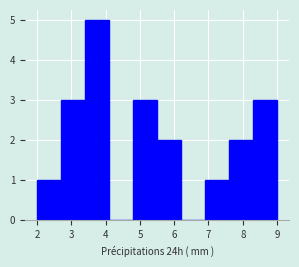

Which range on the x-axis has the tallest bar?

3.4 to 4.1